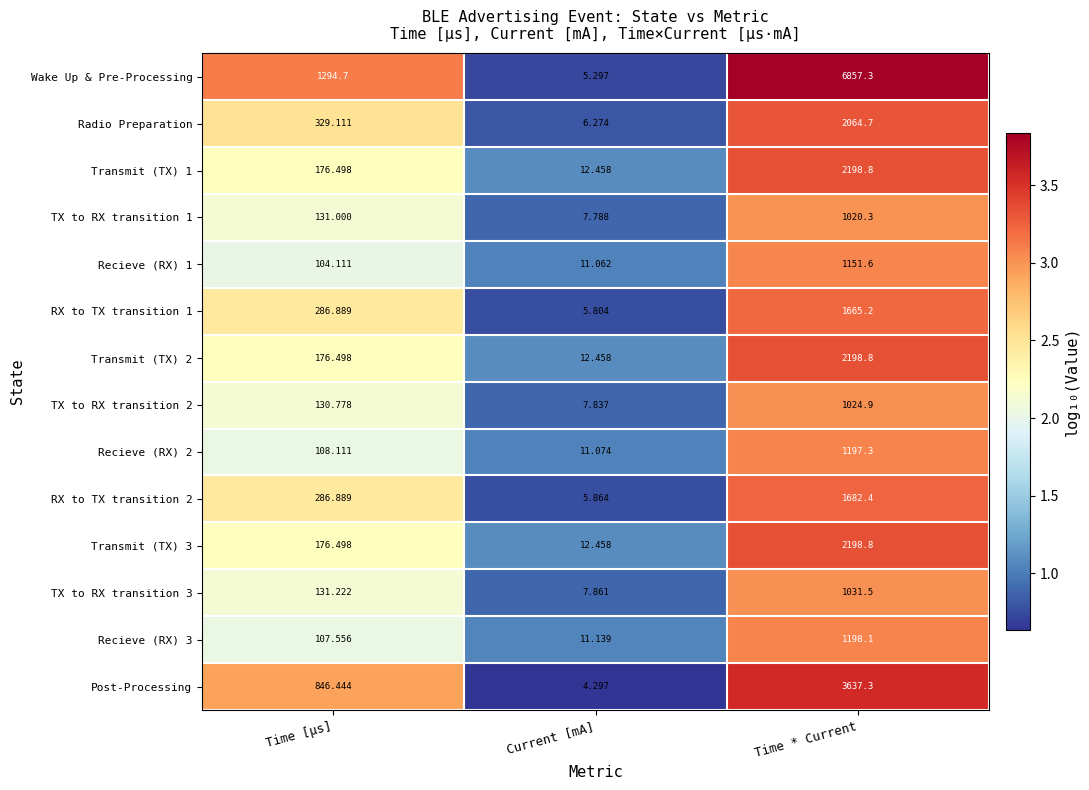

Which series has the widest spread of values?

Wake Up & Pre-Processing